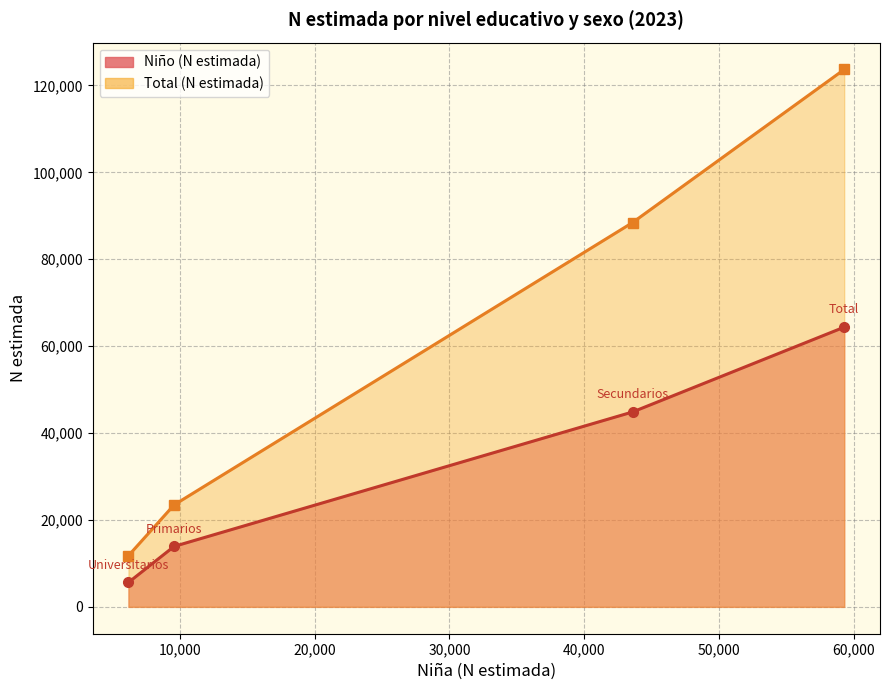

Is it true that Total (N estimada) equals 23013 at Secundarios?

False